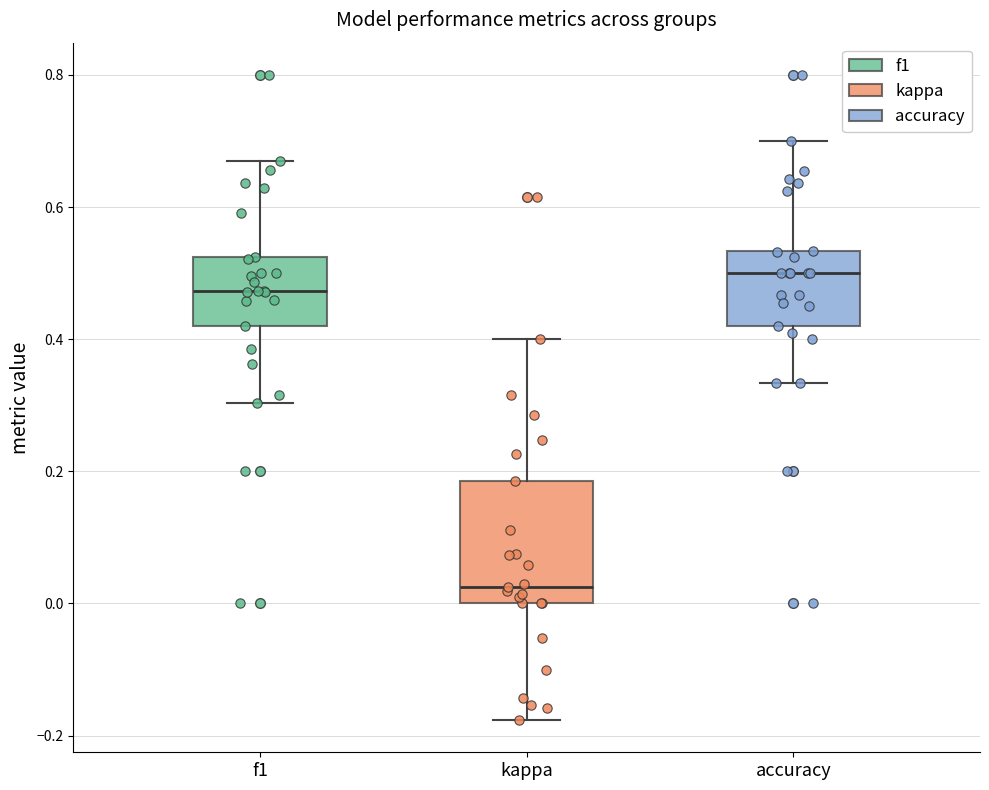

Which box is the tallest, from its lower edge to its upper edge?

kappa